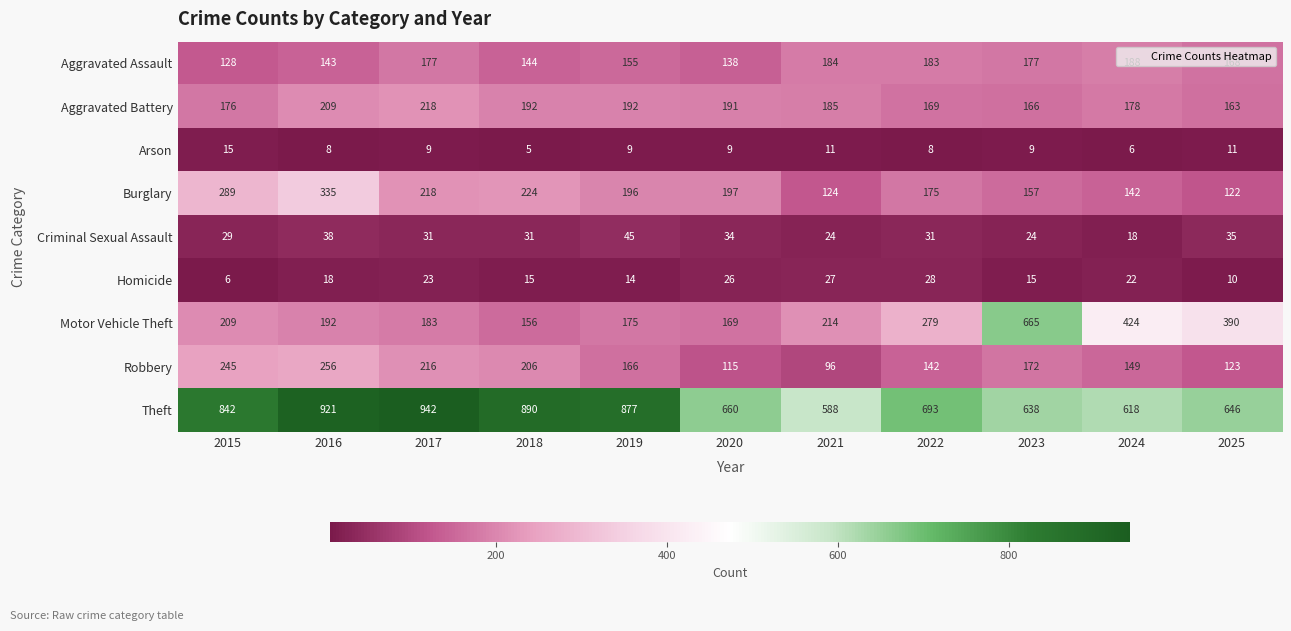

What is the maximum value shown in the chart?

942